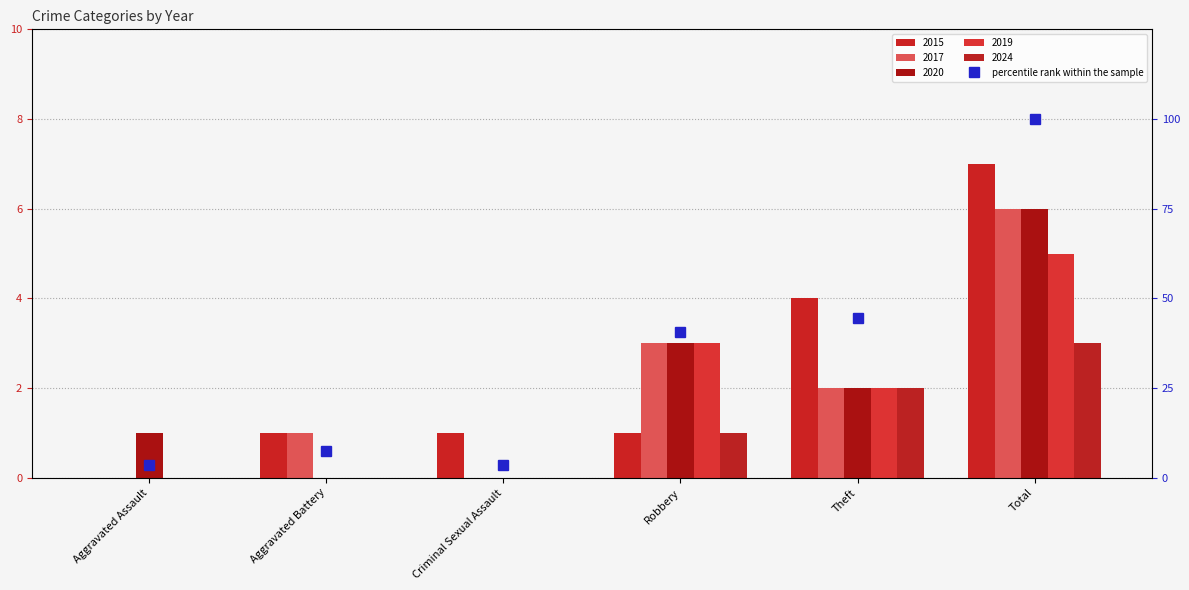

Rank the categories by value from highest to lowest.

Total, Theft, Robbery, Aggravated Battery, Aggravated Assault, Criminal Sexual Assault